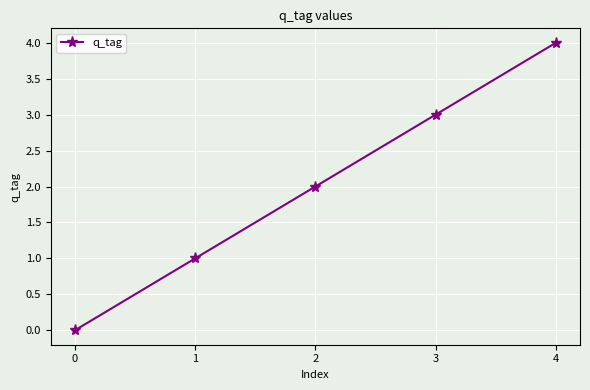

Count the values in the range 1 to 3.

3